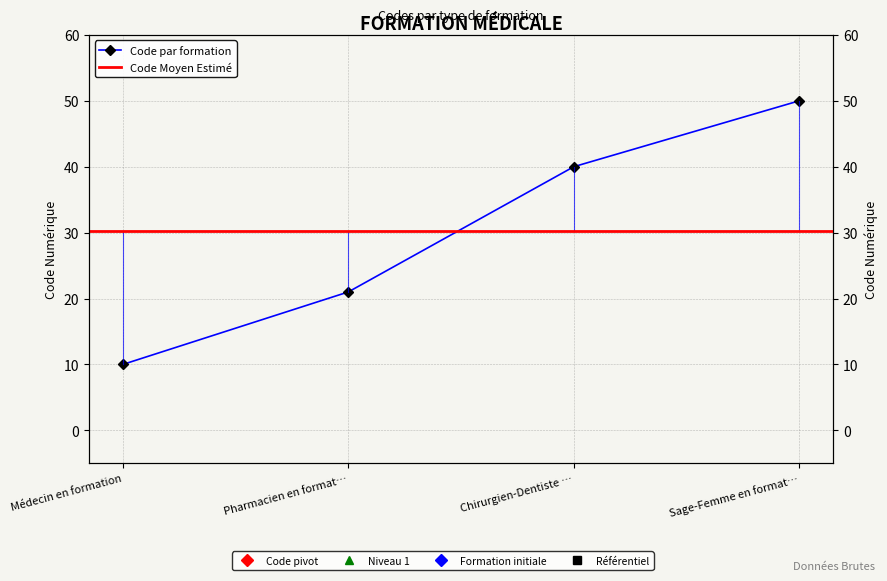

What is the ratio of the value at Sage-Femme en format… to the value at Médecin en formation?

5.0